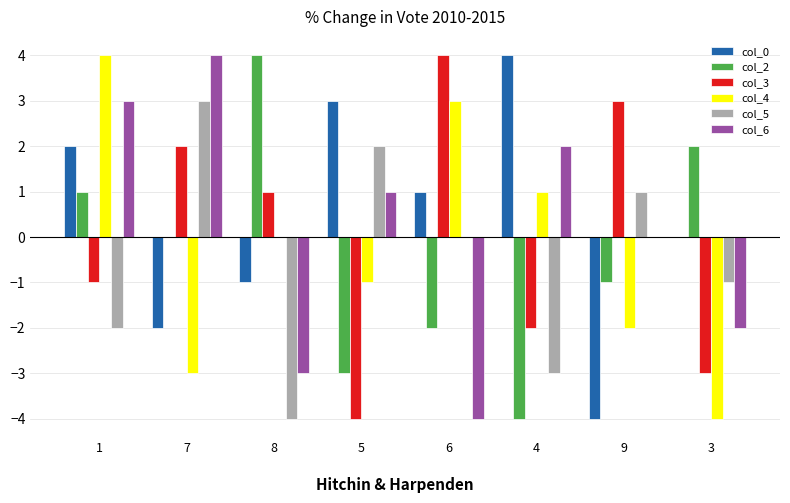

Which series has the largest total across all categories?

col_0